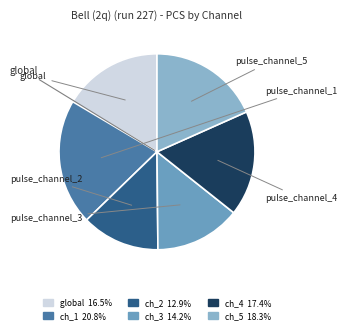

Is there a majority slice in this chart?

No